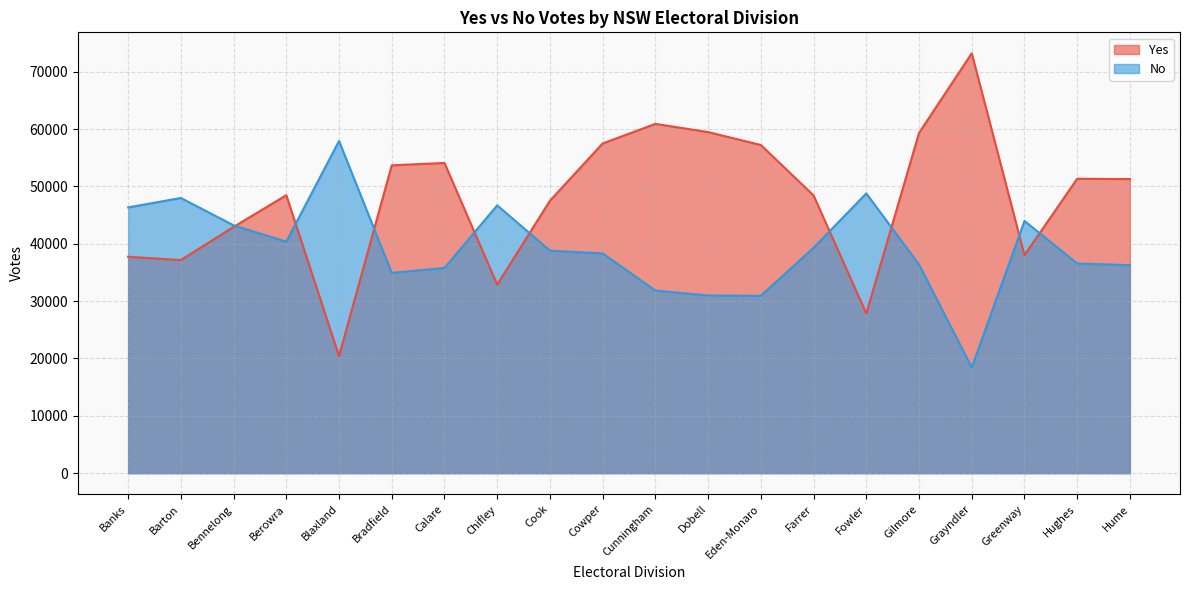

How many data points in No are above 38804?

9